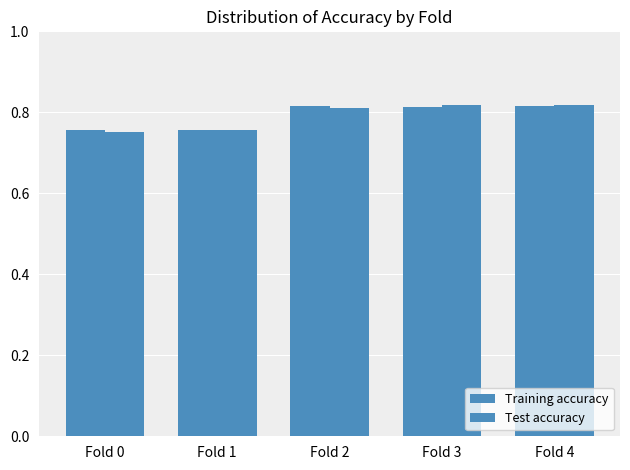

How many bars are there in each group?

2